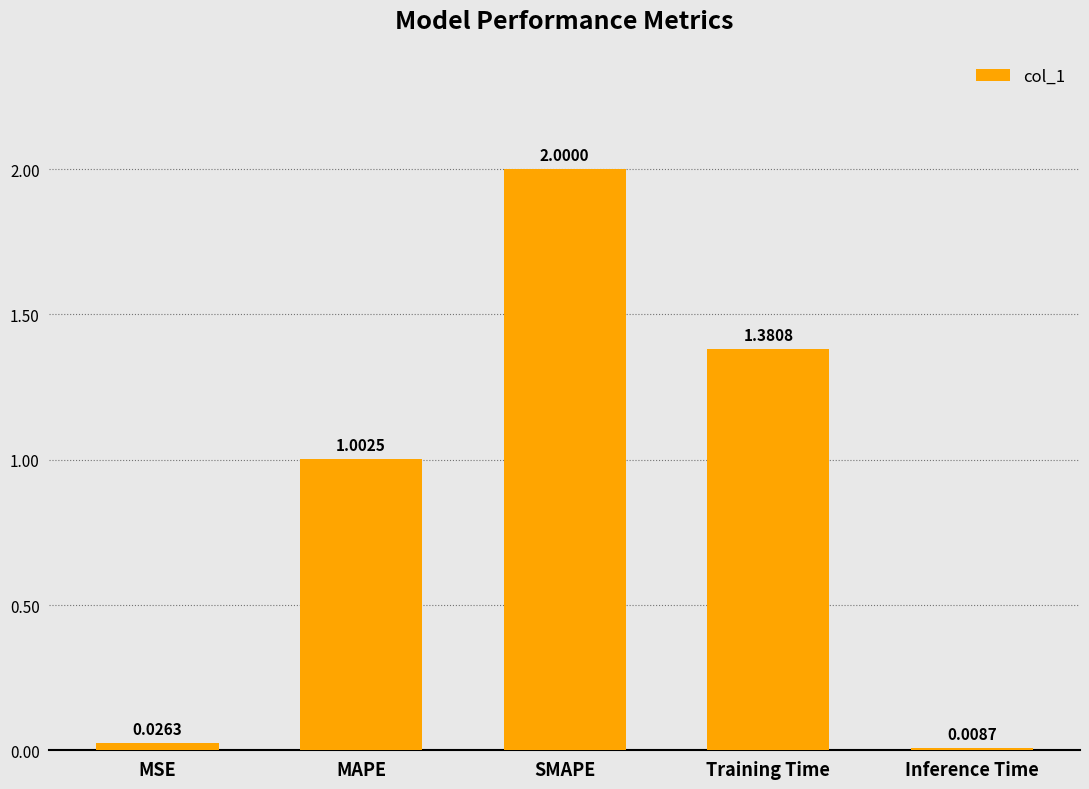

Where is the data nearest to the value 1?

MAPE